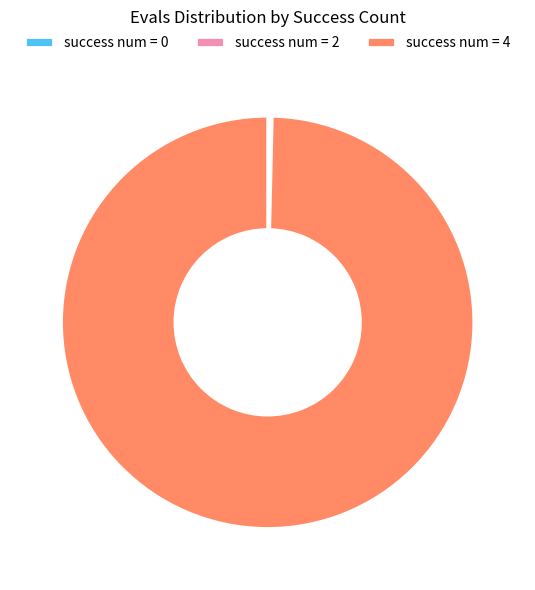

Which category accounts for the majority?

success num = 4